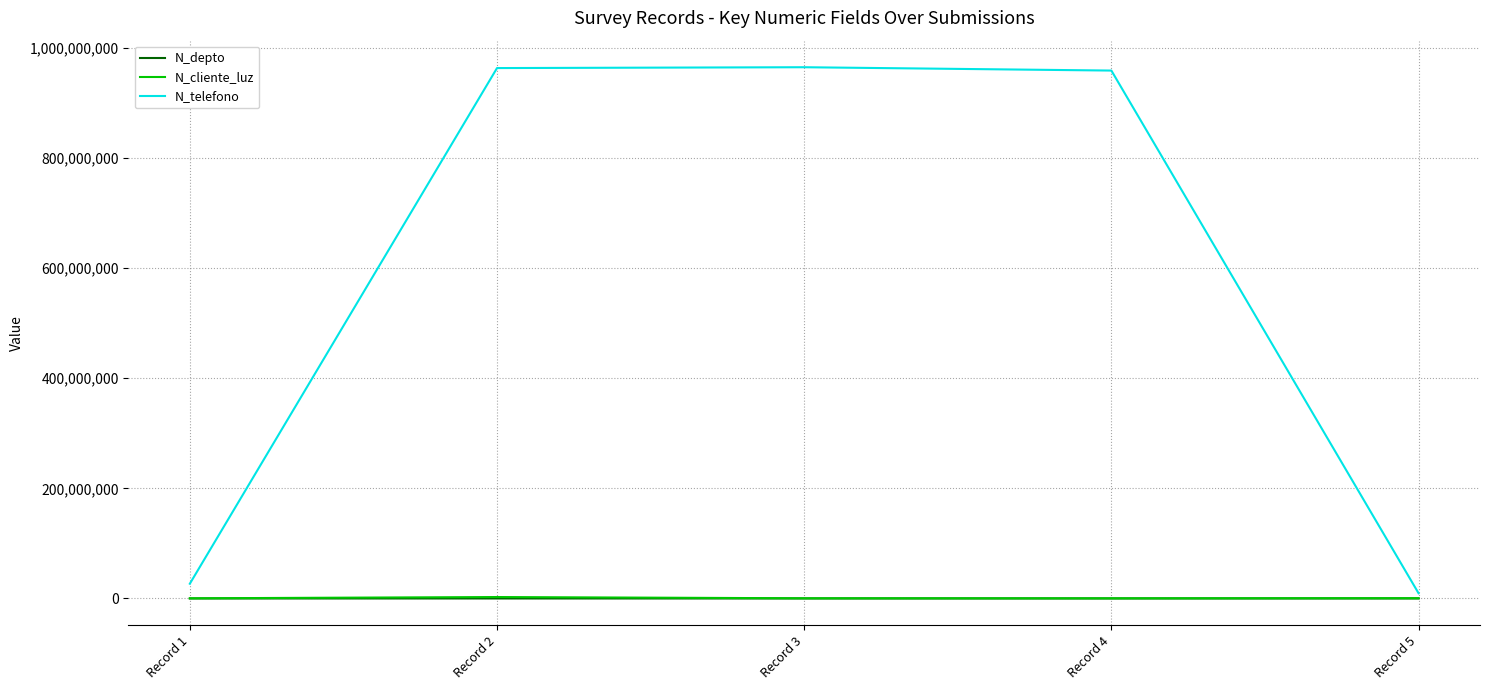

Is the value of N_depto at Record 2 greater than the value of N_telefono at Record 2?

No